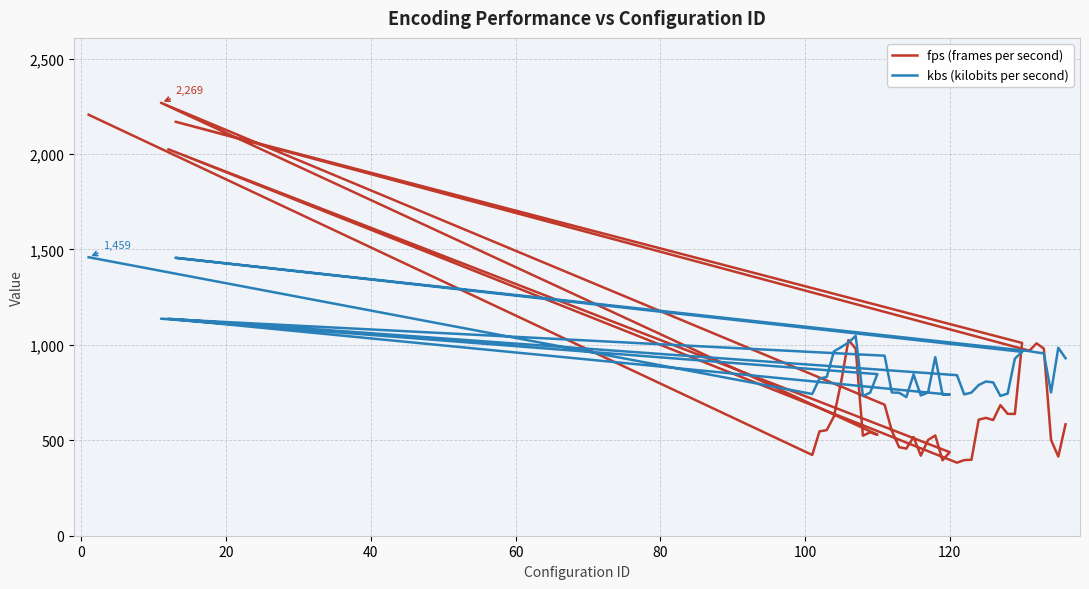

What are all the series names shown in the legend?

fps (frames per second), kbs (kilobits per second)